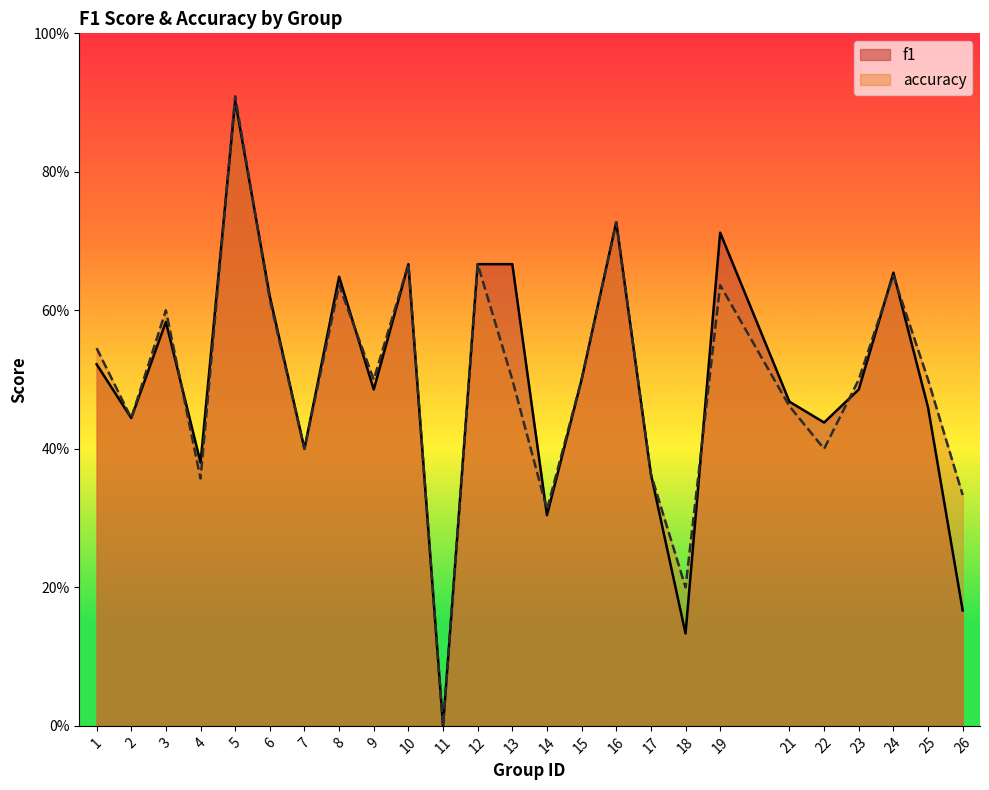

What is the difference between the second highest and minimum values in the f1 series?

0.7